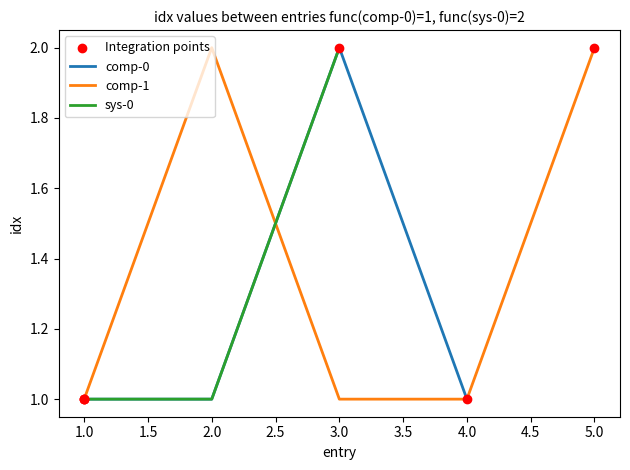

Between comp and comp, which is larger?

comp